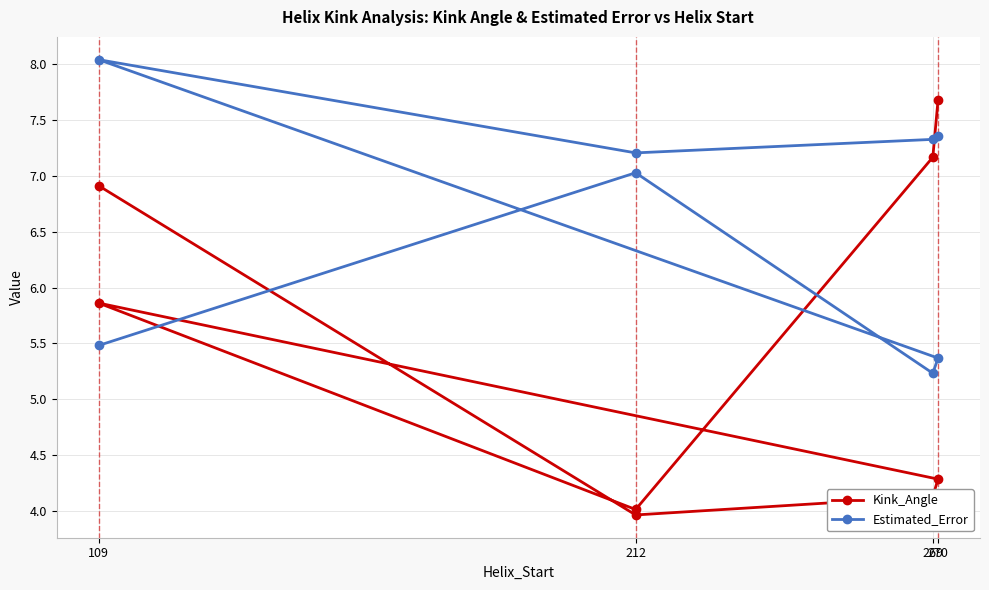

Does the chart display data point markers on the line(s)?

Yes